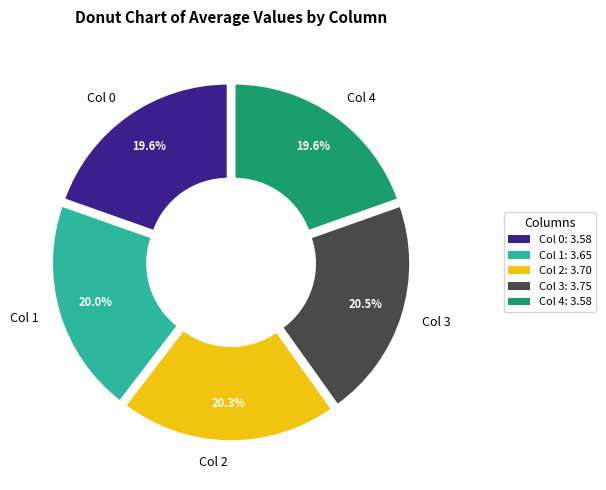

Which has a higher value, Col 0 or Col 2?

Col 2